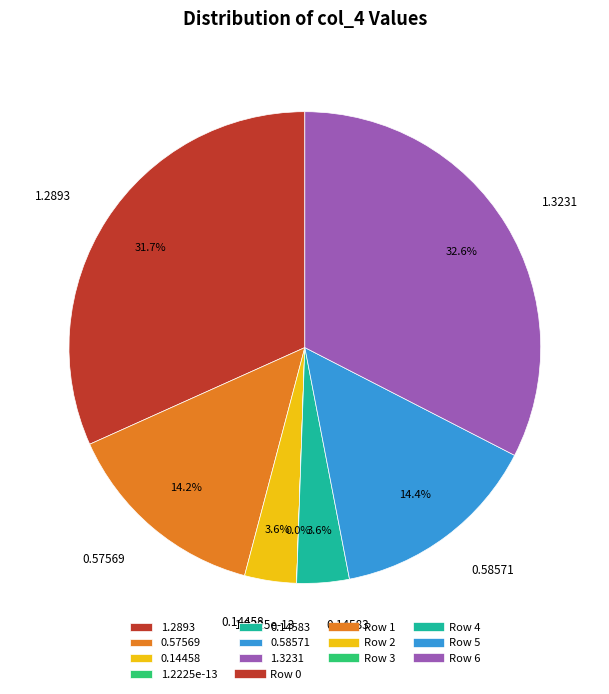

Is there any slice that represents more than half of the pie?

No